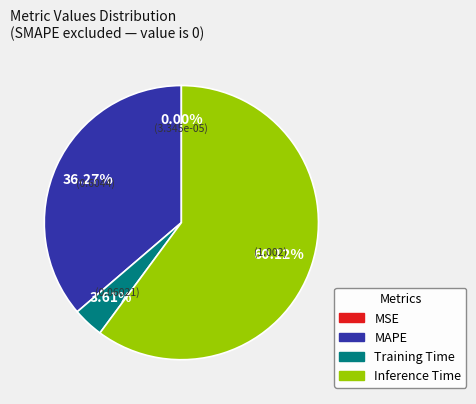

Is the sum of Training Time and Inference Time greater than half?

Yes